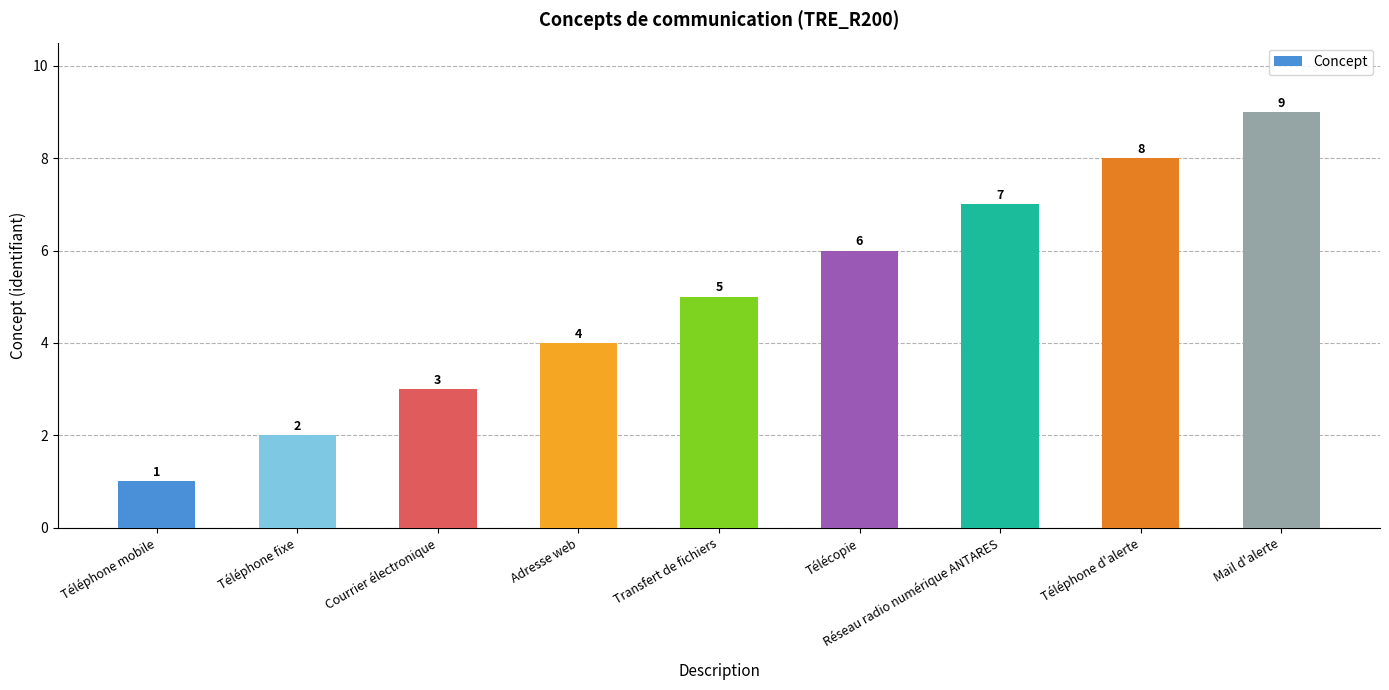

What is the smallest value displayed?

1